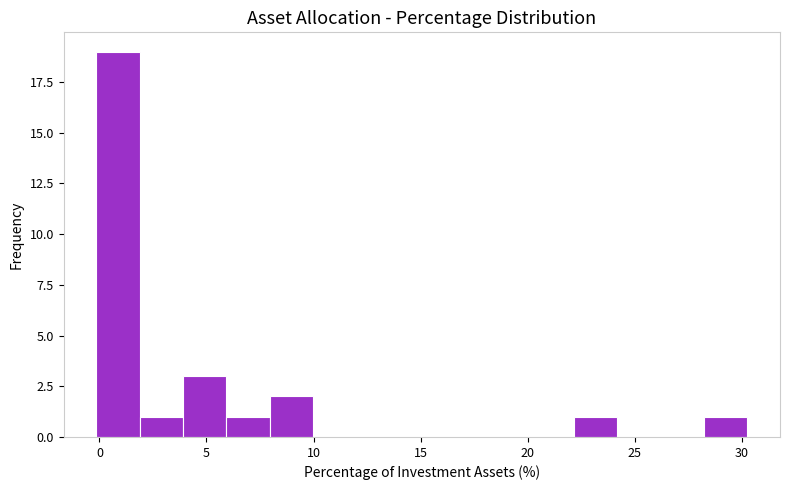

Reading left to right, list every bar in this chart as the range it spans on the x-axis followed by its height. Neither the bar edges nor the heights are printed on the chart, so give them approximately, as read against the axes.

0.0 to 2.0: 19
2.0 to 4.0: 1
4.0 to 6.0: 3
6.0 to 8.0: 1
8.0 to 10.0: 2
10.0 to 12.0: 0
12.0 to 14.0: 0
14.0 to 16.0: 0
16.0 to 18.0: 0
18.0 to 20.0: 0
20.0 to 22.0: 0
22.0 to 24.0: 1
24.0 to 26.0: 0
26.0 to 28.0: 0
28.0 to 30.5: 1